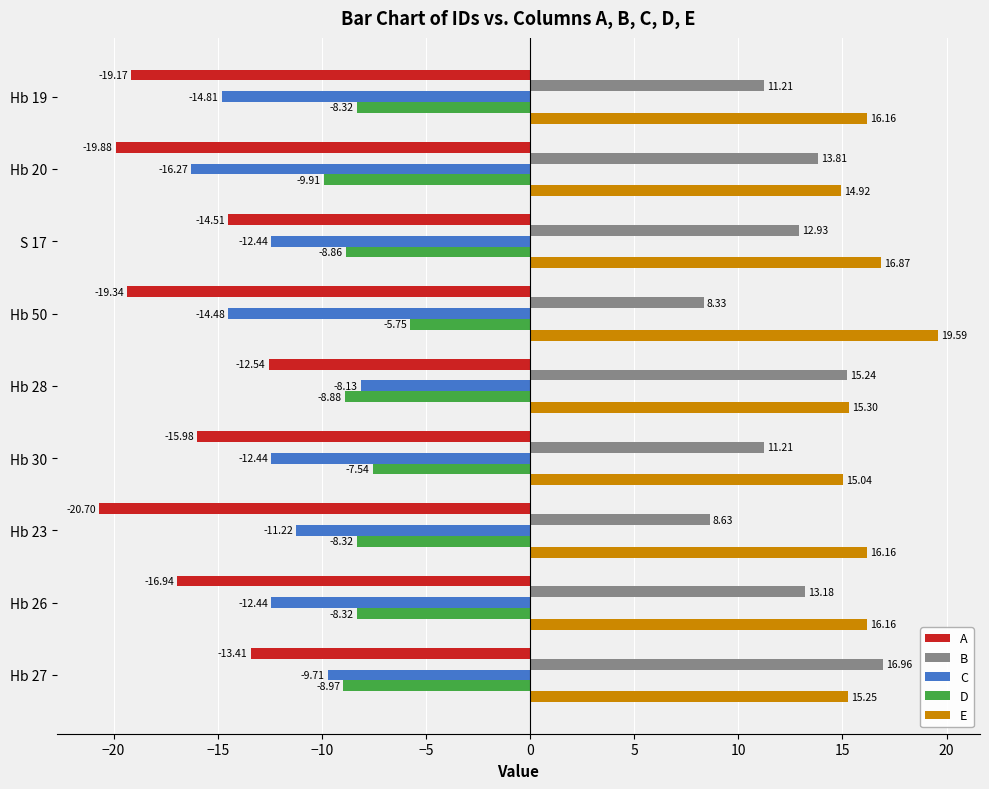

Rank the series by their maximum value, from highest to lowest.

E, B, D, C, A